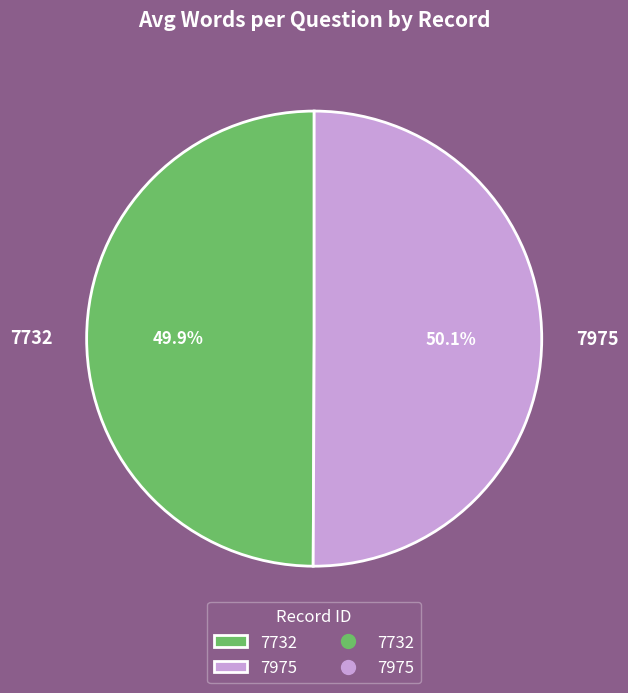

Is there any slice that represents more than half of the pie?

Yes